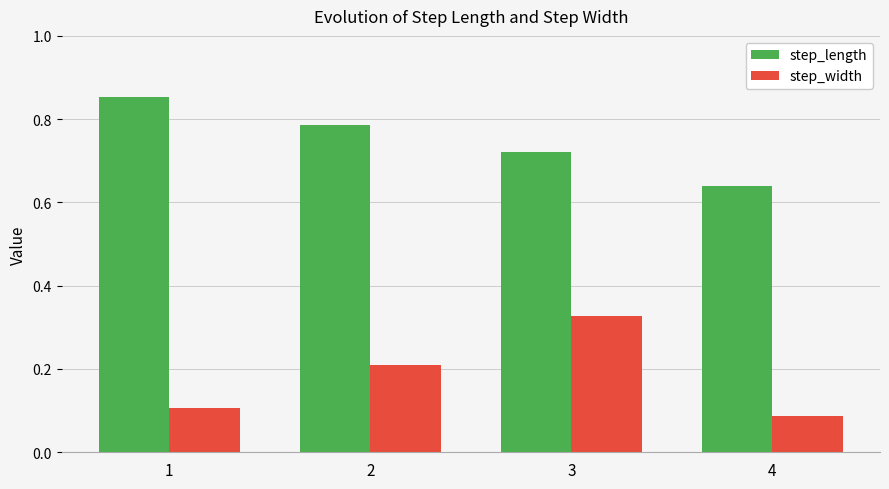

The step_length series shows 0.6 at 1. True or false?

False